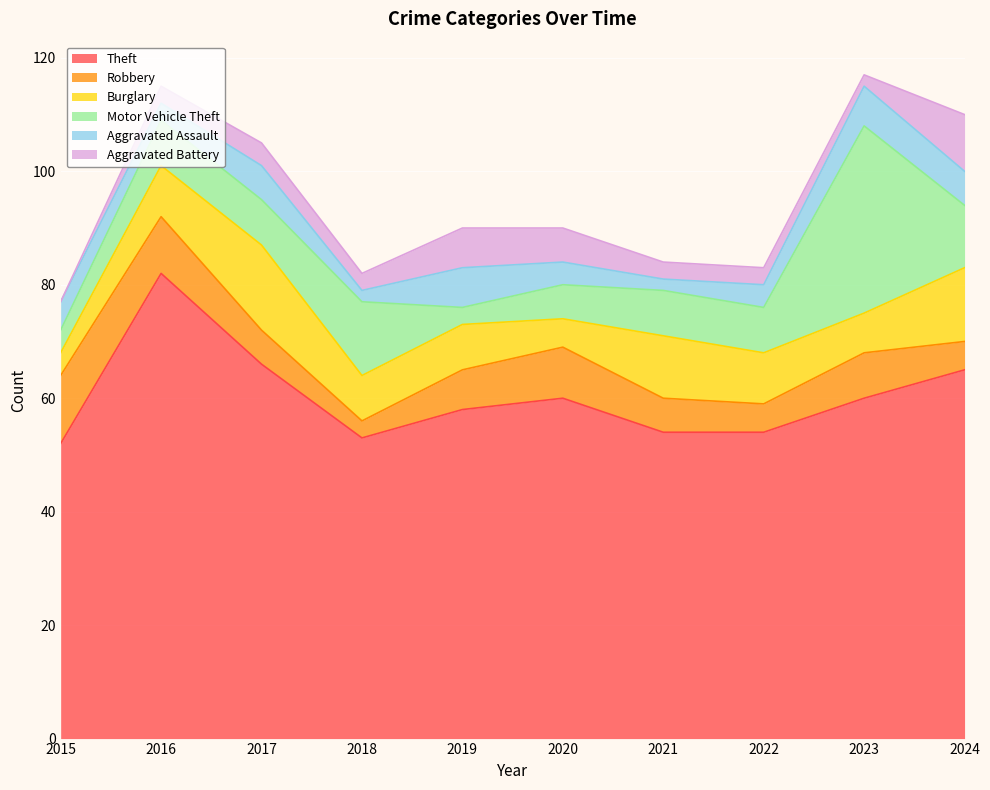

The Burglary series shows 9 at 2022. True or false?

True